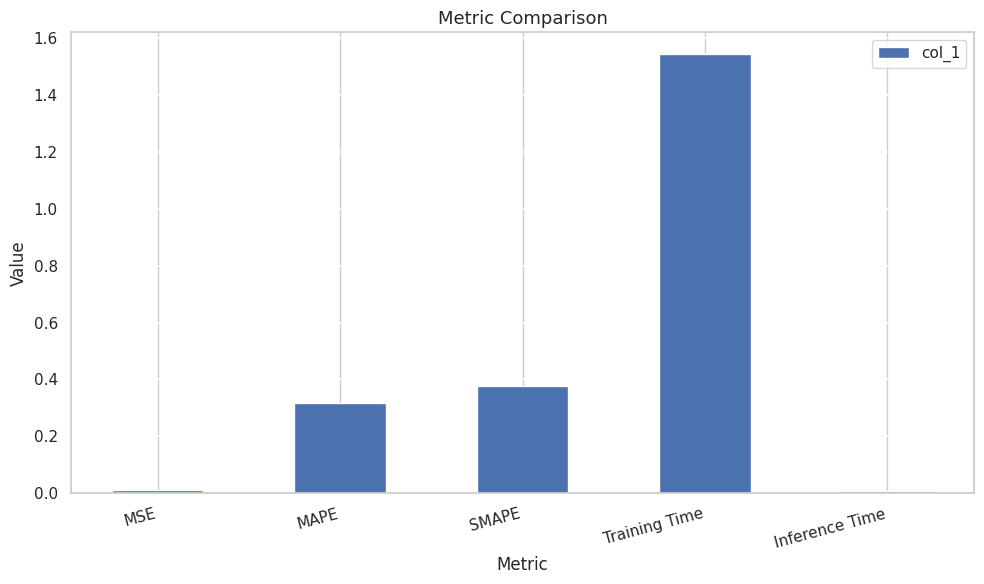

Which label corresponds to the largest value in the chart?

Training Time